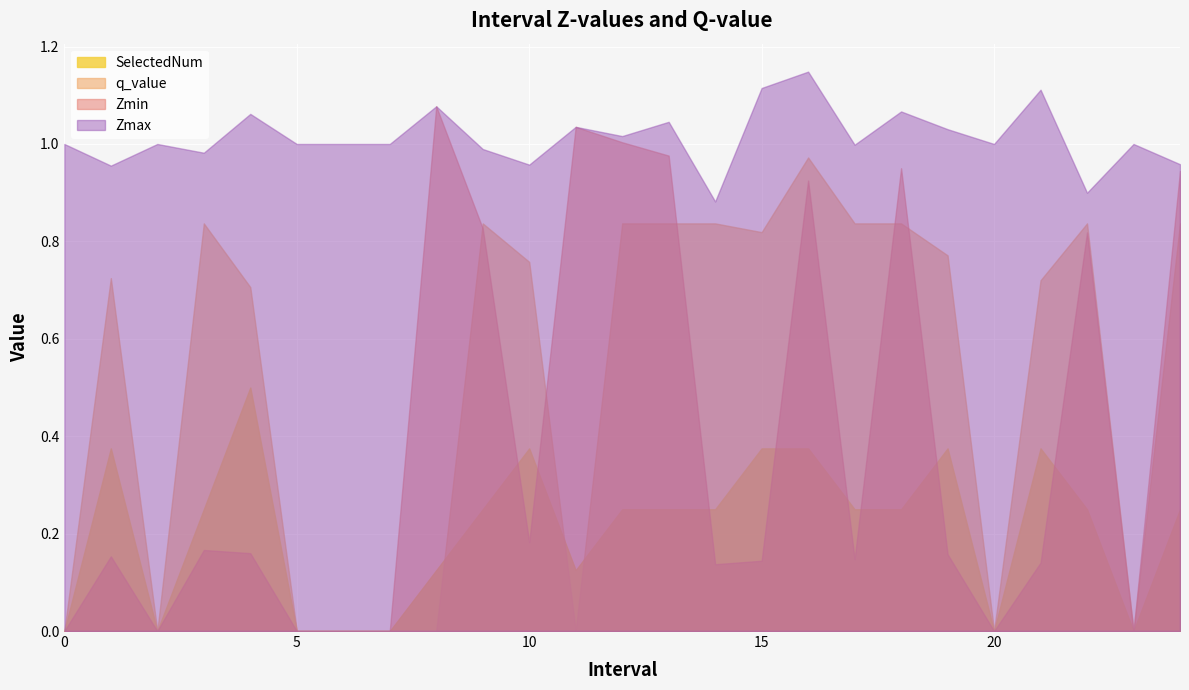

Between 8.0 and 17.0, which is larger?

8.0